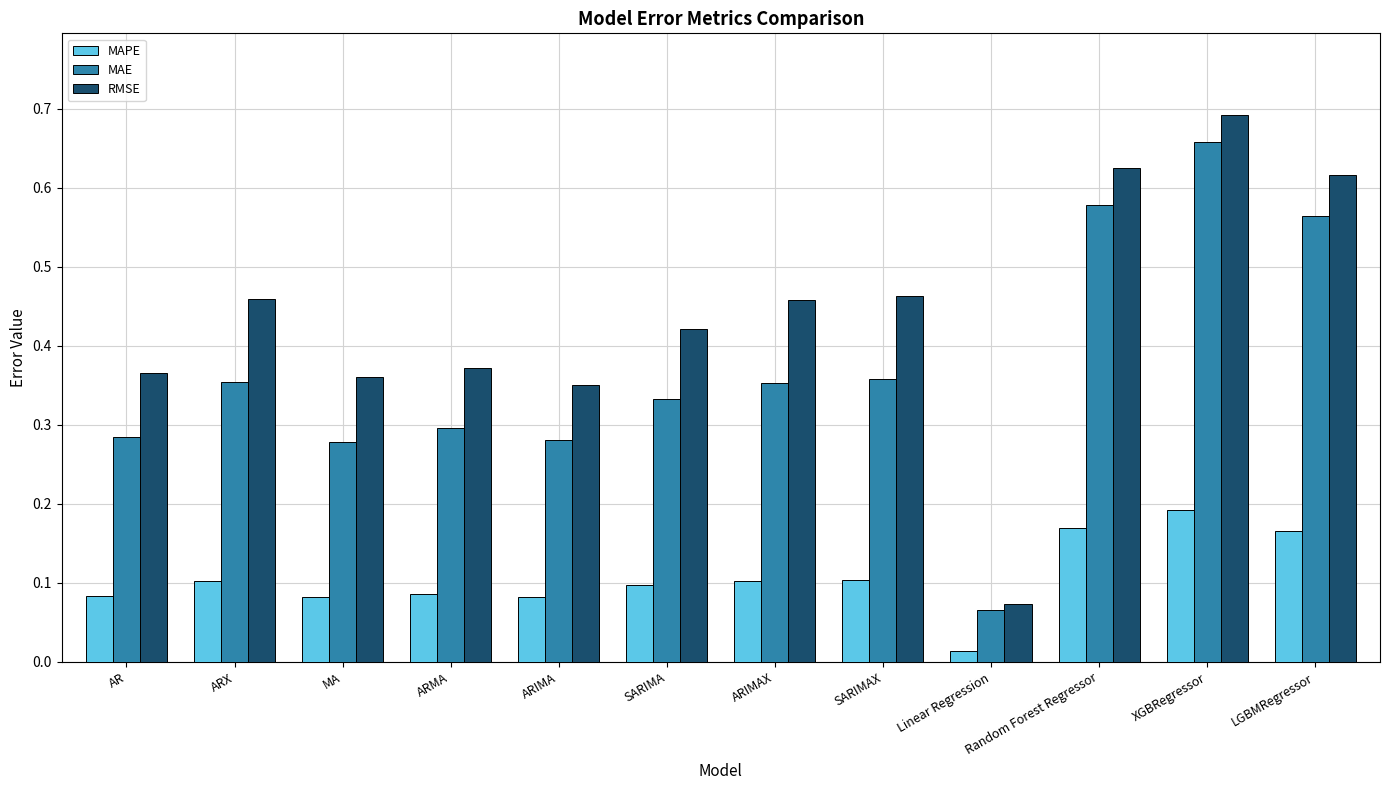

What is the label of the 12th bar from the left?

LGBMRegressor